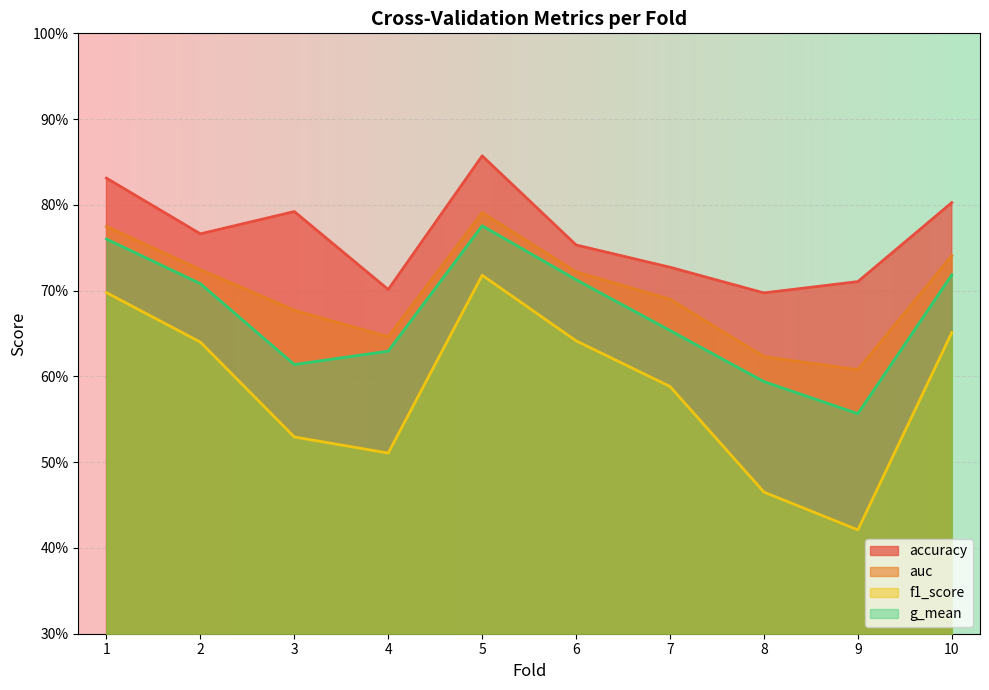

Rank the series at 9 from highest to lowest value.

accuracy, auc, g_mean, f1_score